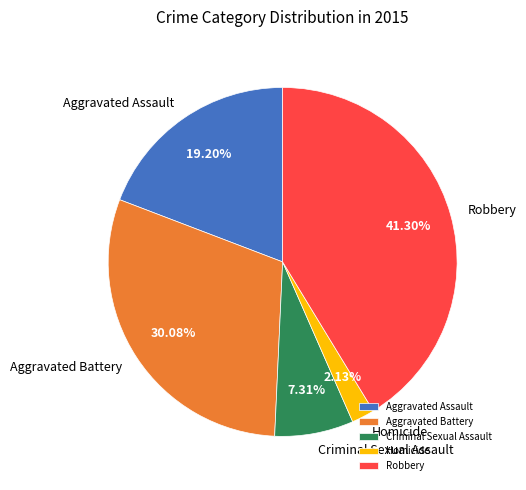

Does any single category account for the majority?

No